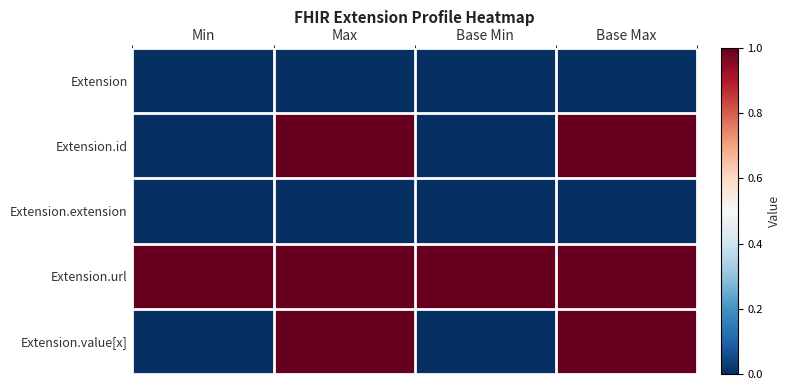

At how many categories does at least one series exceed 0?

4